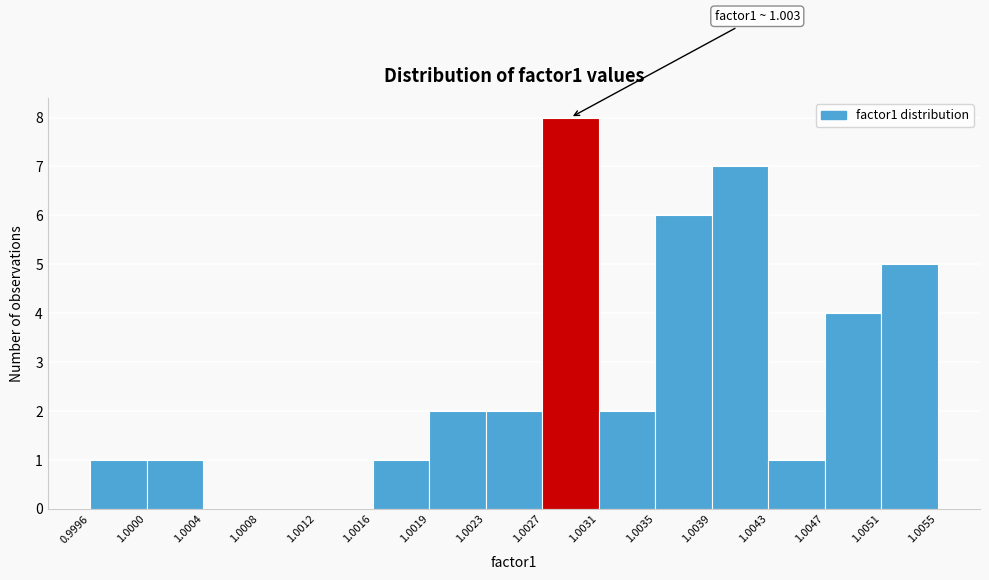

Over which range of the x-axis is the bar tallest?

1.0027 to 1.0031